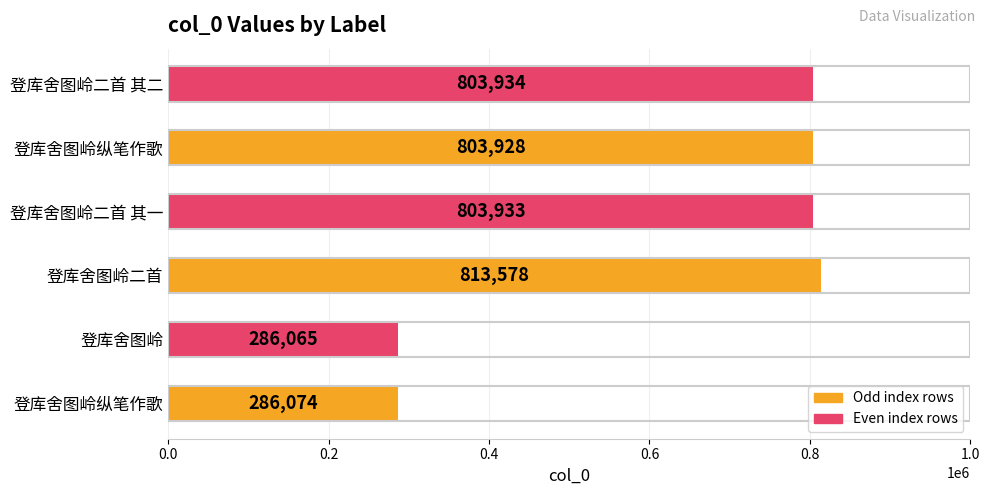

Count the number of categories in the chart.

6